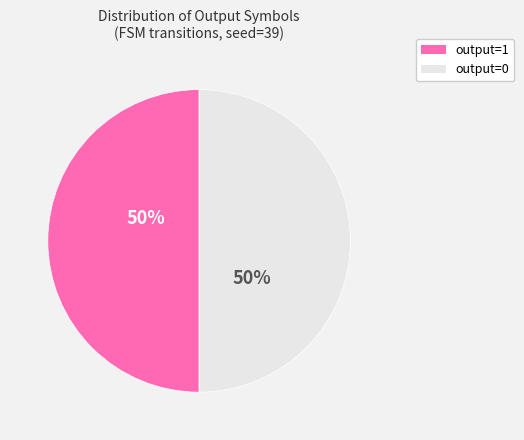

What percentage is the output=0 slice, to the nearest percent?

50%